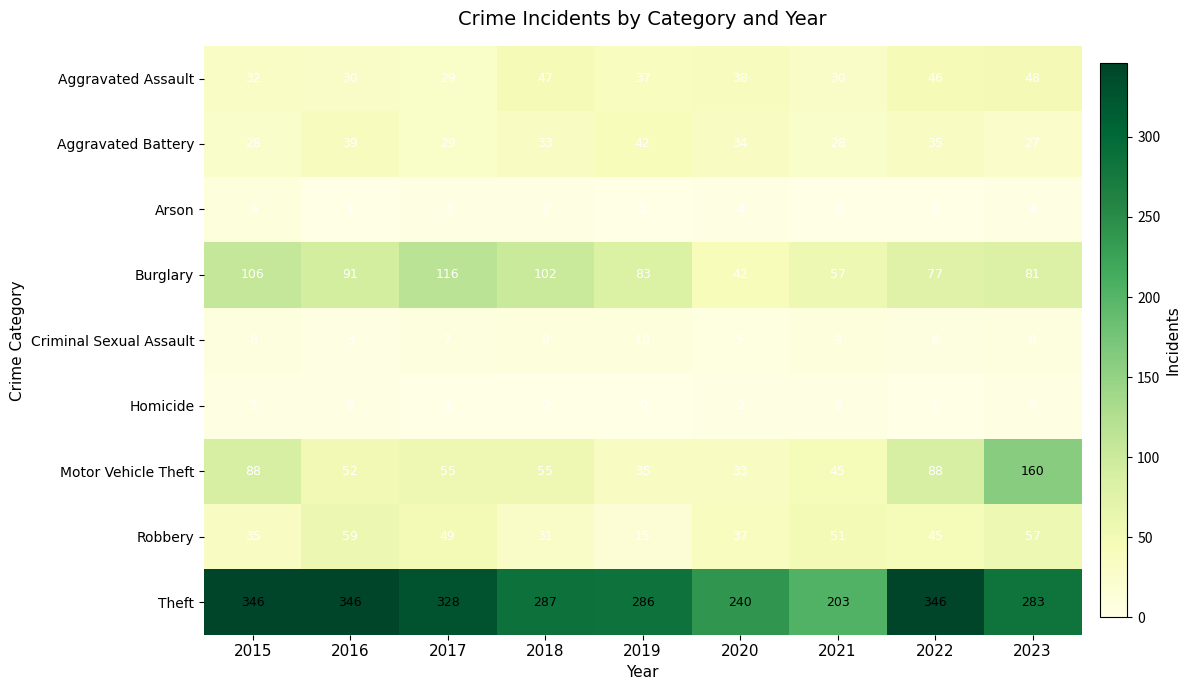

At which category is the sum across all series the highest?

2023